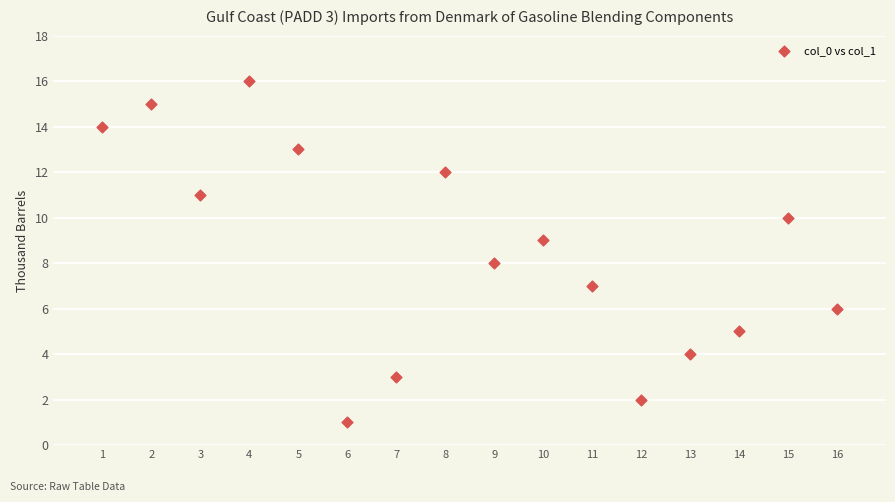

What is the range of X values (max minus min)?

15